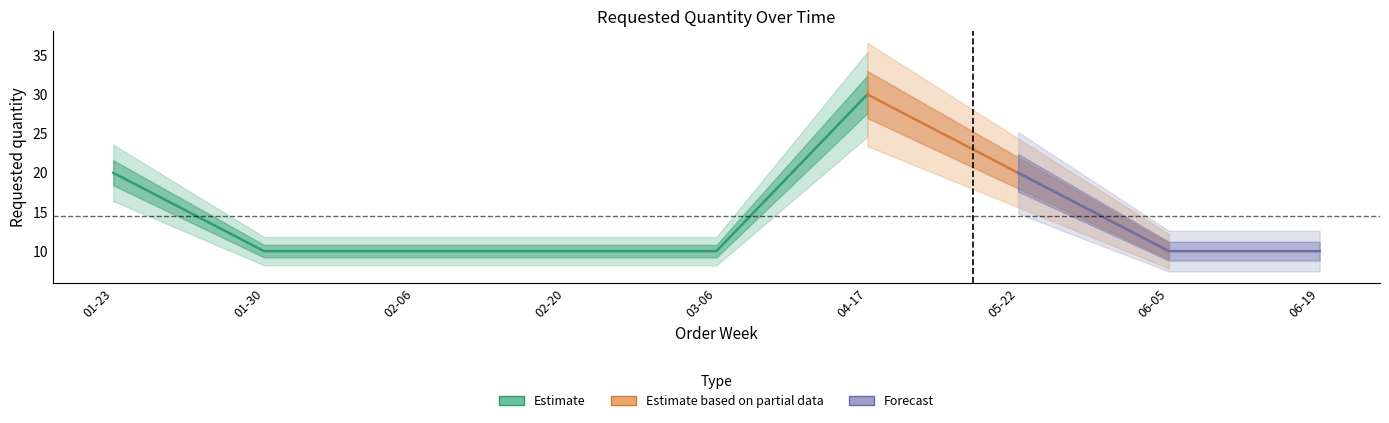

The chart shows a value of 10 at 2023-03-06. True or false?

True